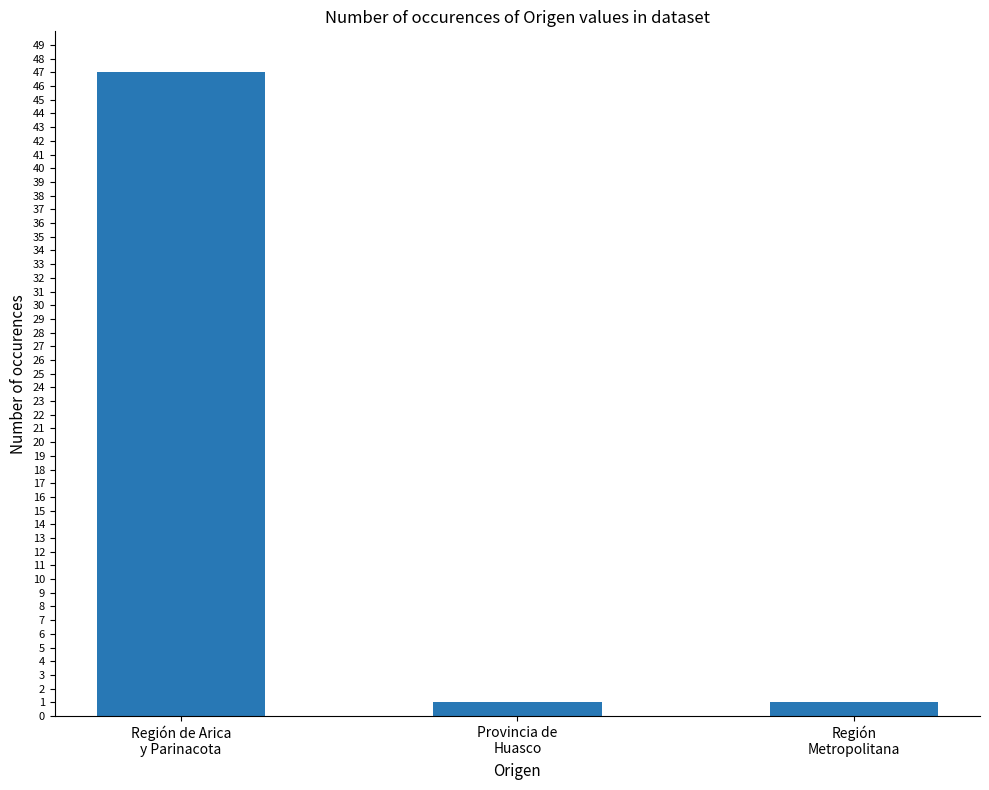

What is the value of the 2nd bar from the left?

1